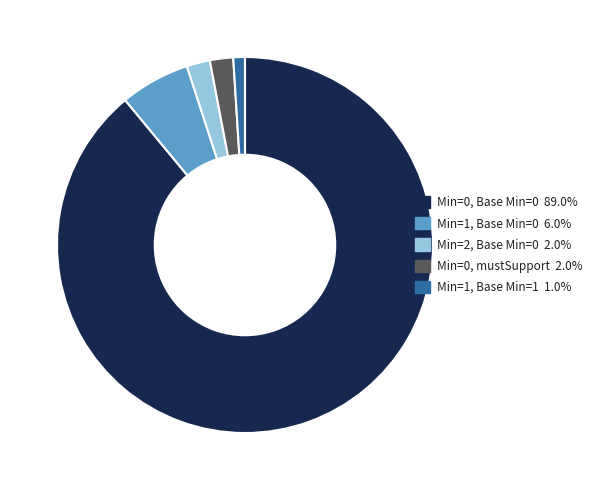

How many segments does this pie chart have?

5